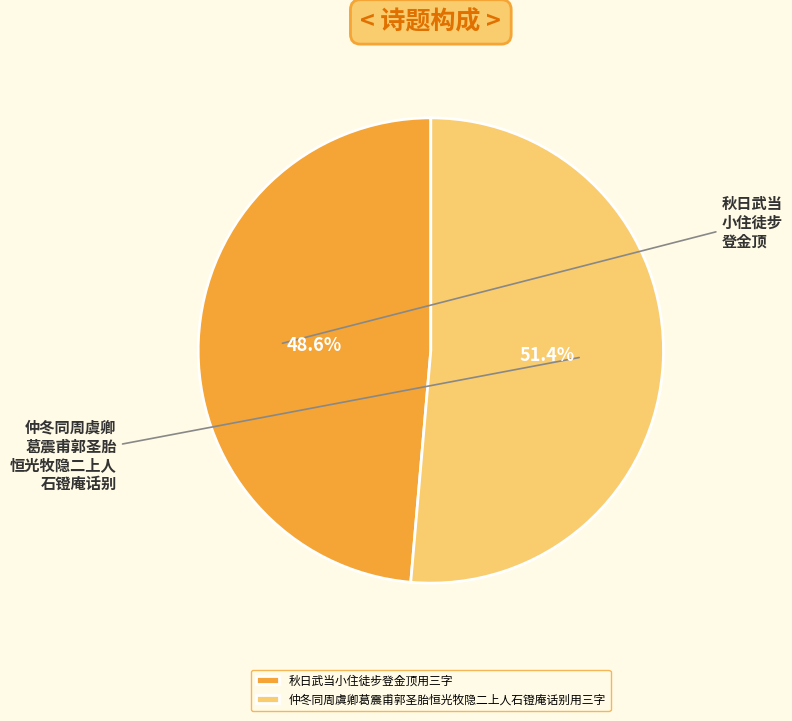

Which category accounts for the majority?

仲冬同周虞卿葛震甫郭圣胎恒光牧隐二上人石镫庵话别用三字